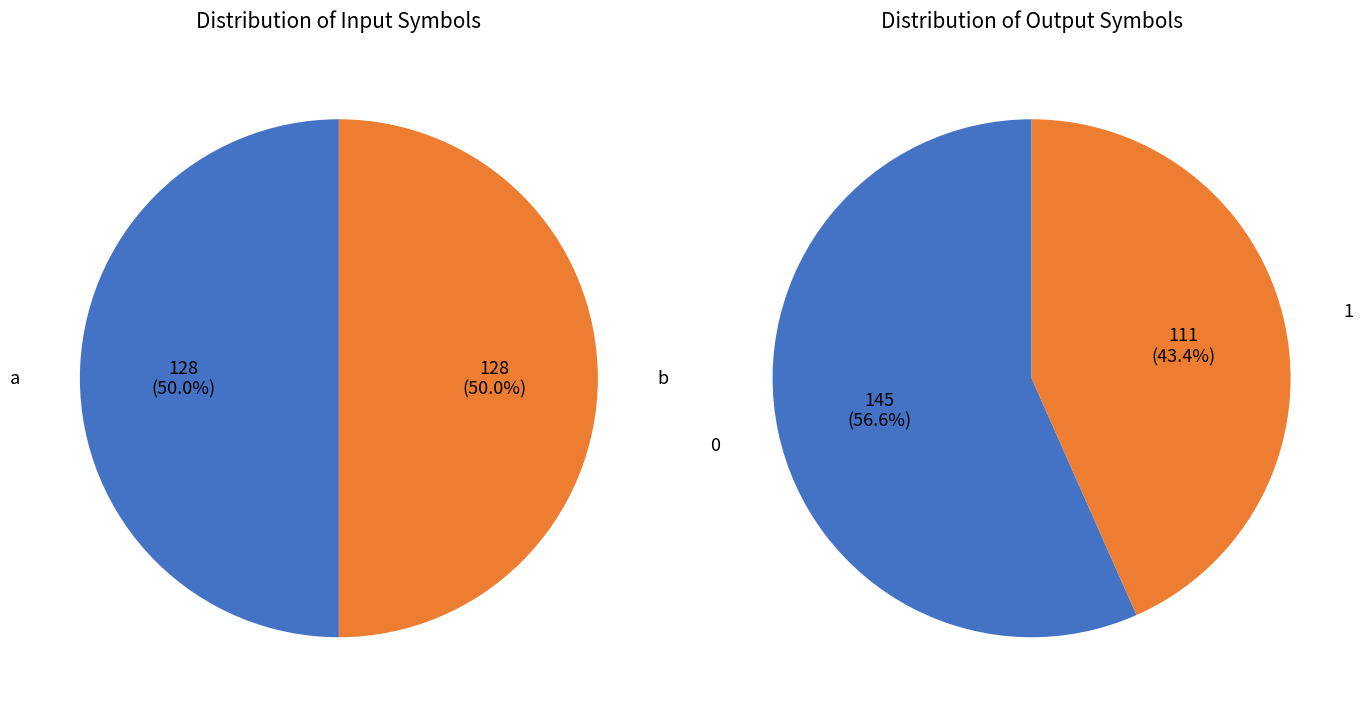

How much of the chart is everything except b?

50.0%